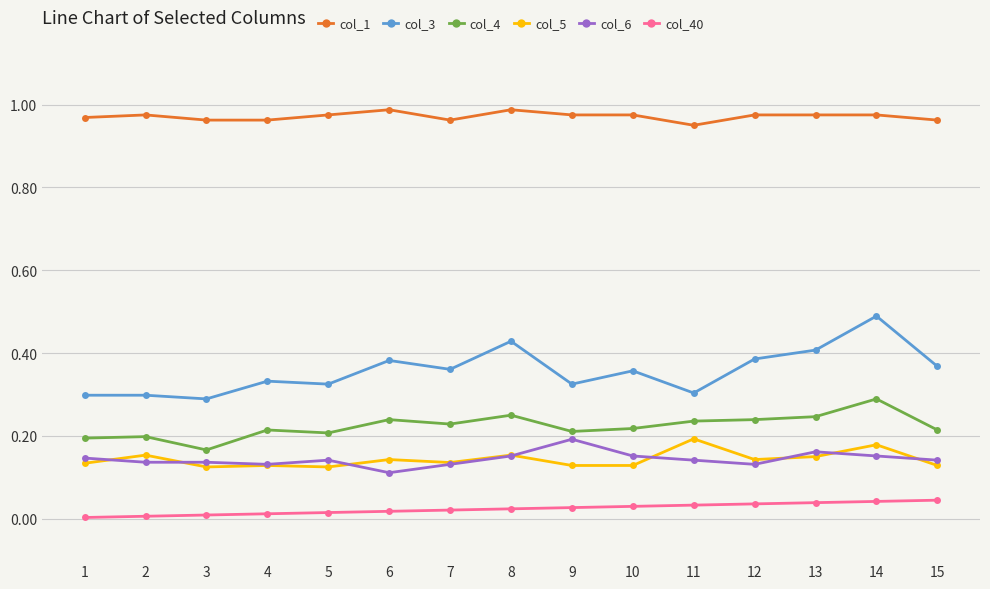

At which category is the sum across all series the highest?

14